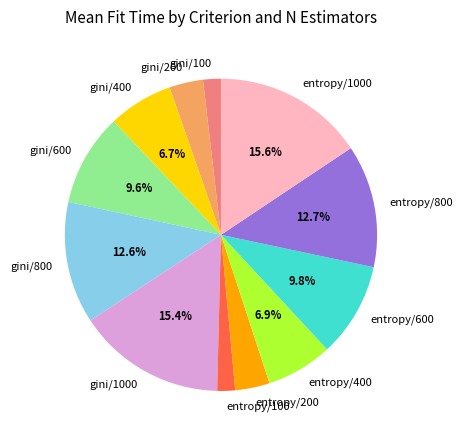

Which has a higher value, entropy/200 or entropy/600?

entropy/600